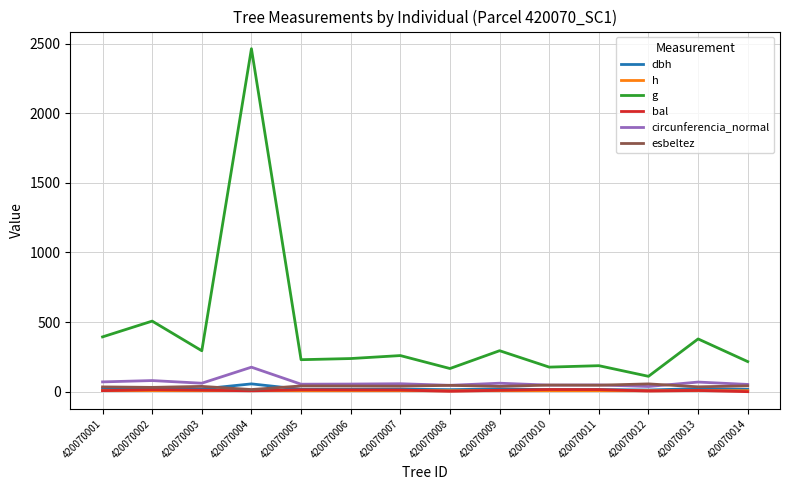

Which series has the largest total across all categories?

g